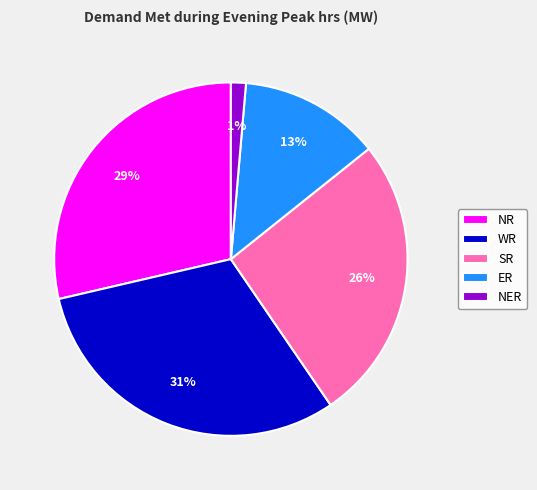

Rank the categories by value from lowest to highest.

NER, ER, SR, NR, WR